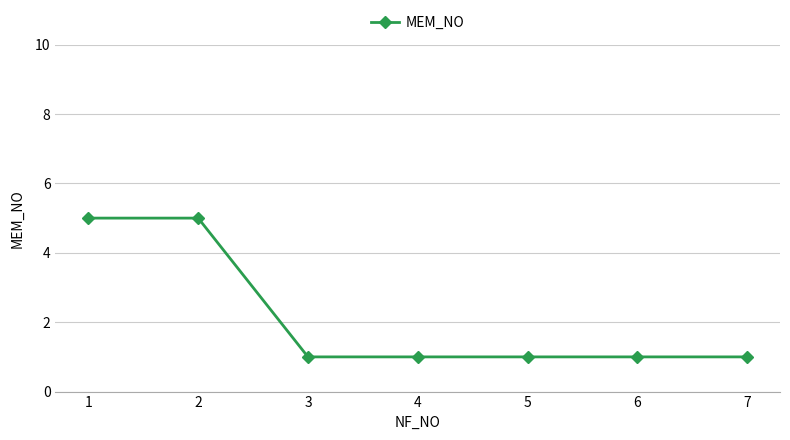

What is the sum of the values at 6 and 5?

2